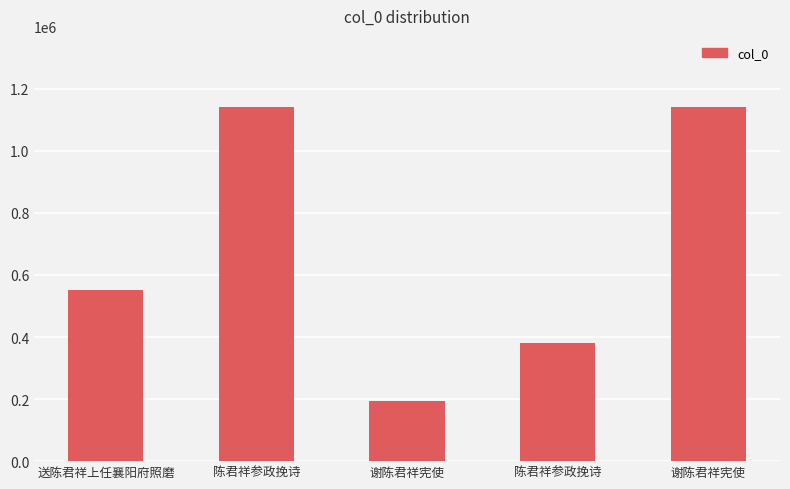

What is the sum of all values?

3411631